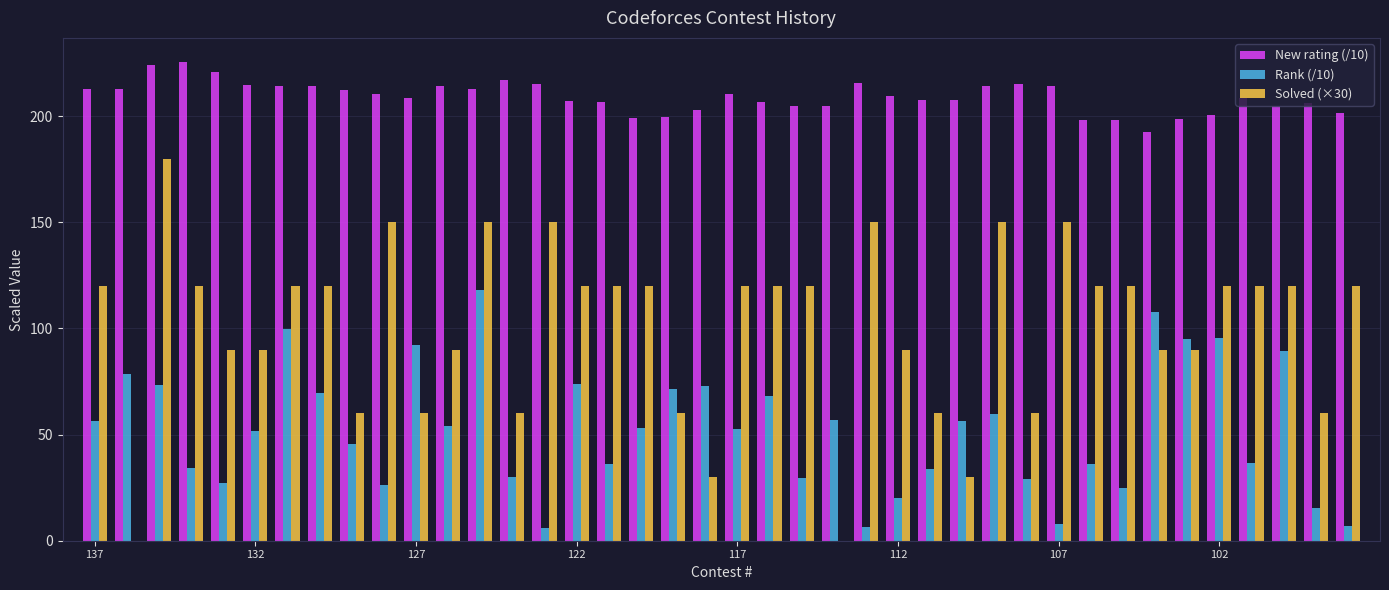

What is the greatest value displayed?

225.6